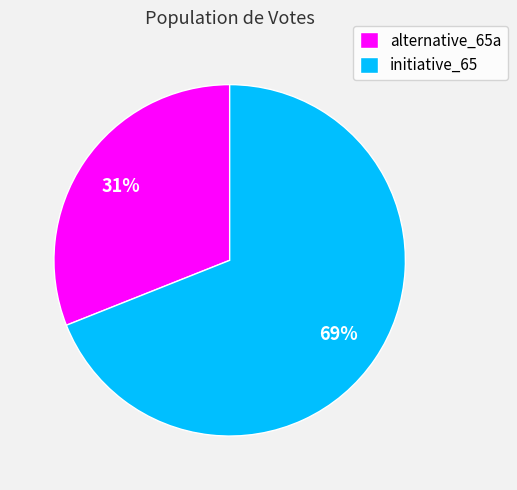

To the nearest percent, what percentage of the pie is initiative_65?

69%